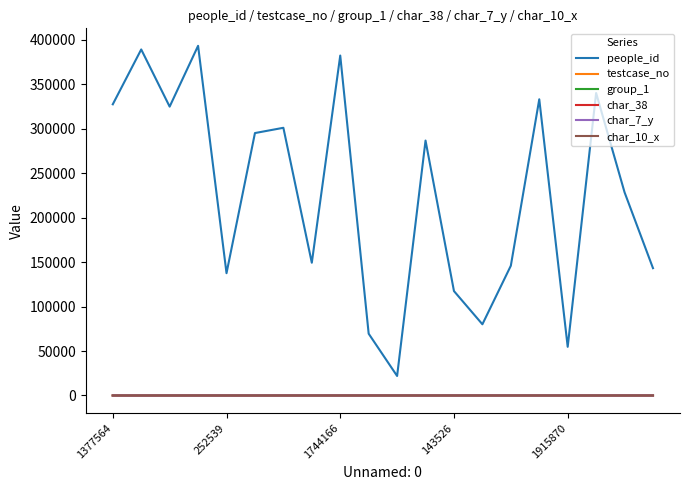

Which series has the widest spread of values?

people_id